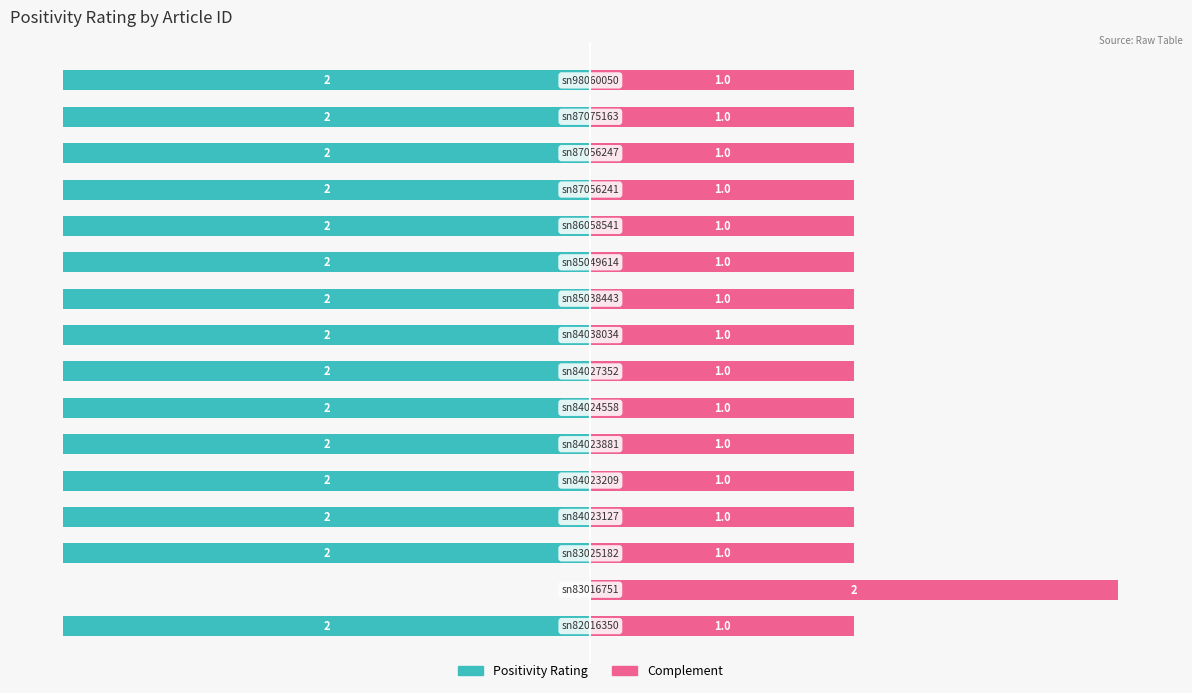

How many values in the Positivity Rating series exceed -2?

1